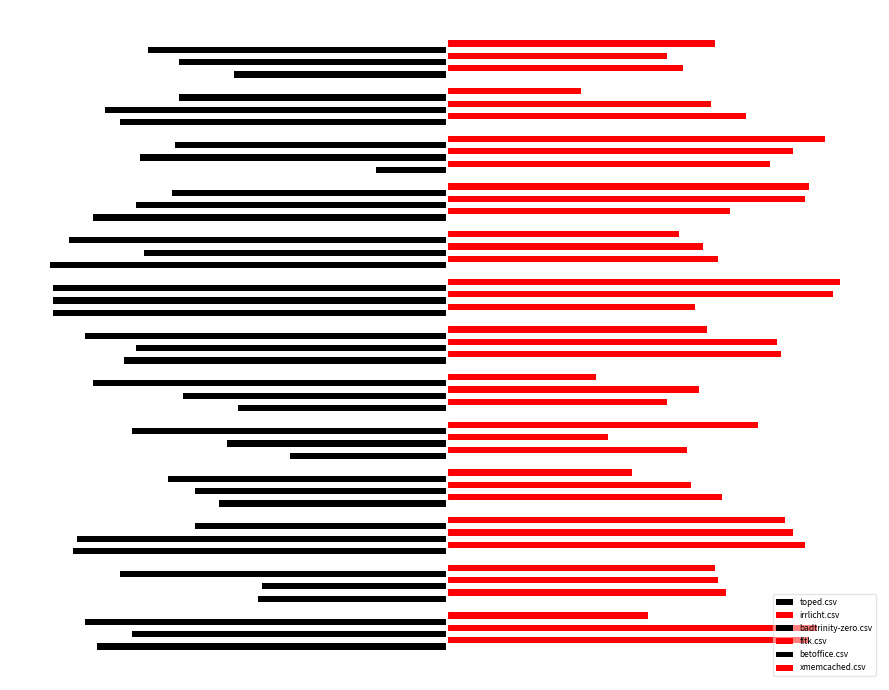

Are the bars horizontal?

Yes